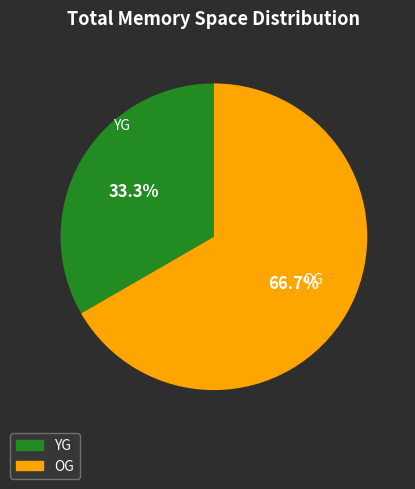

What percentage do OG and YG together represent?

100.0%